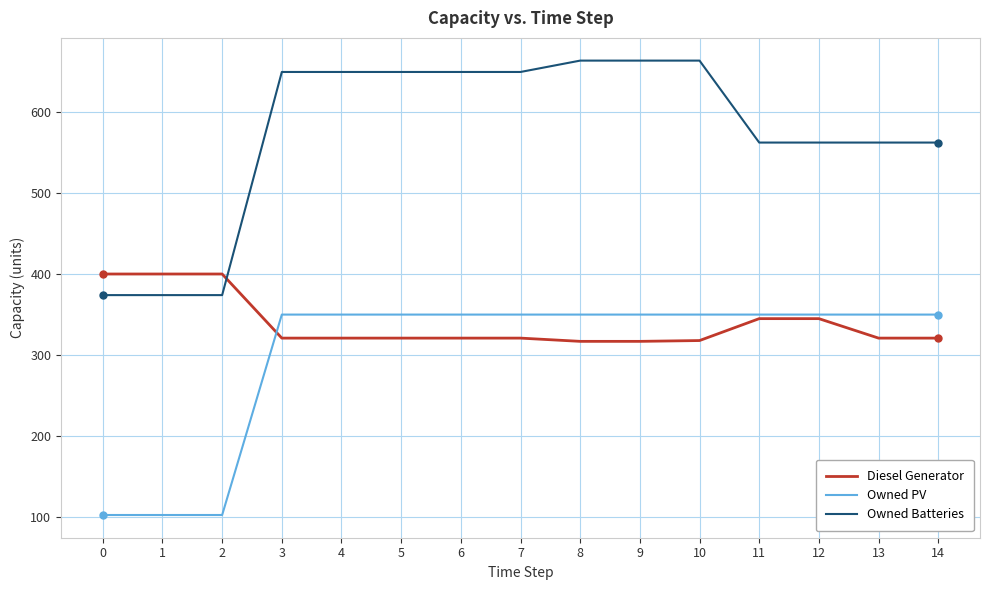

At 3, list the series in order from smallest to largest.

Diesel Generator, Owned PV, Owned Batteries